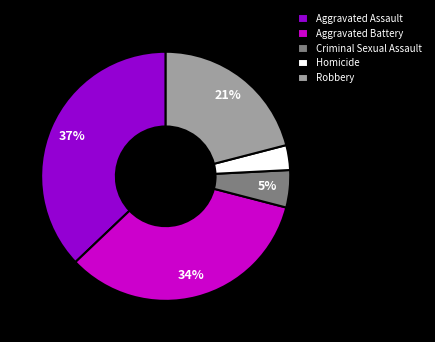

The Aggravated Assault slice represents 37% of the pie. True or false?

True